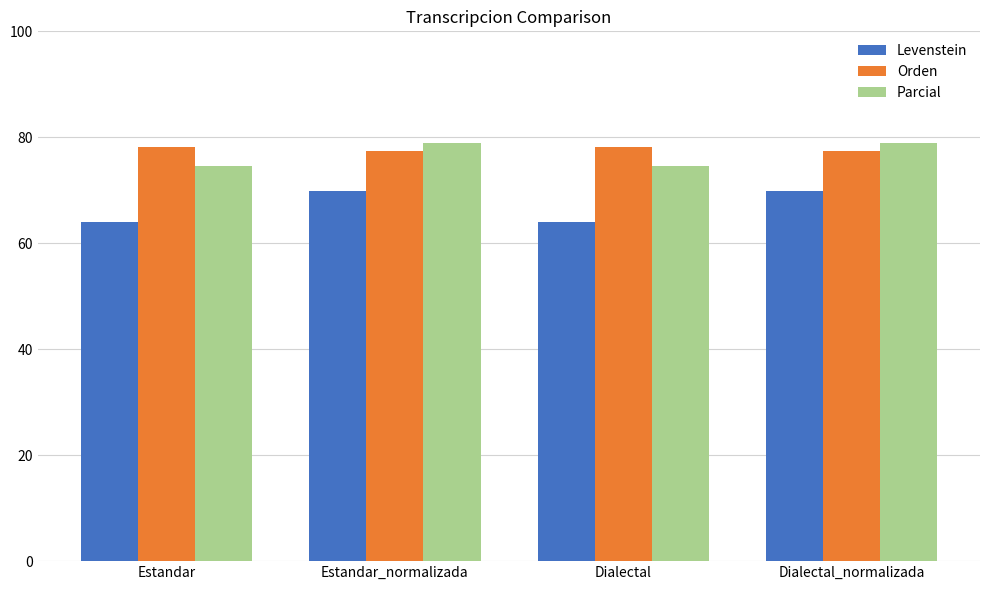

Which series has the widest spread of values?

Levenstein